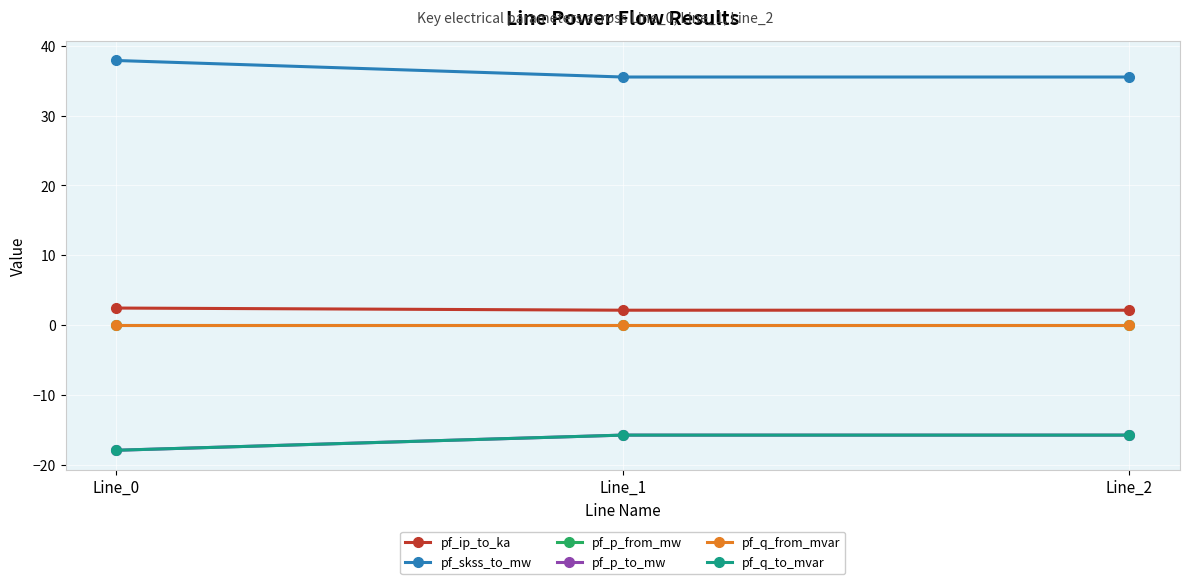

What is the sum of the pf_q_to_mvar values at Line_1 and Line_0?

-33.7